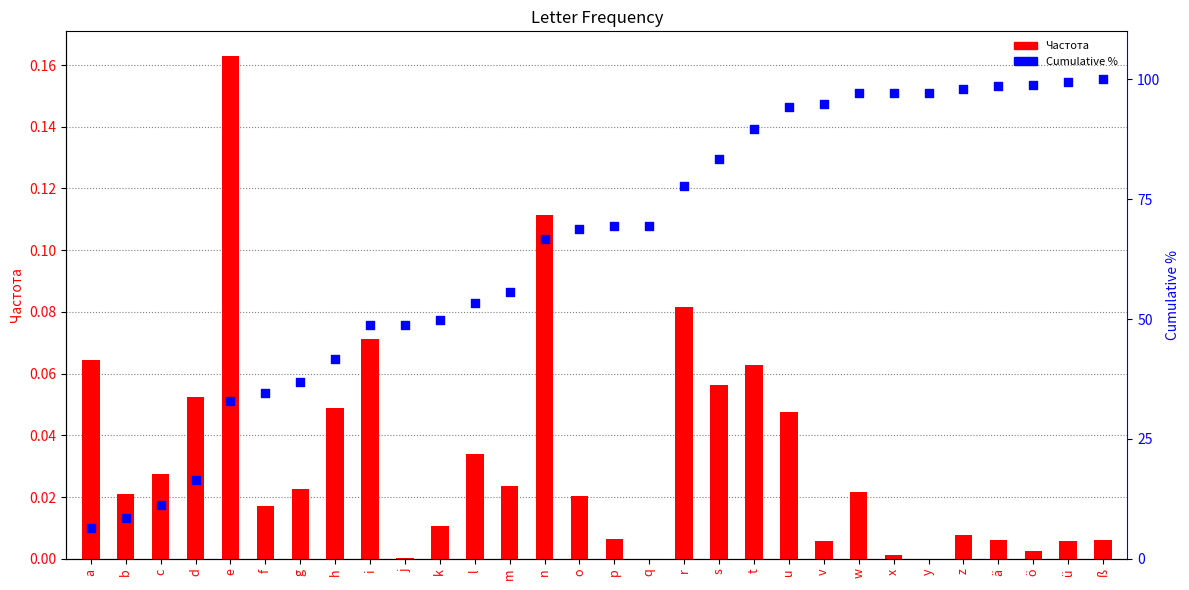

Which series contains the lowest Y value?

Частота